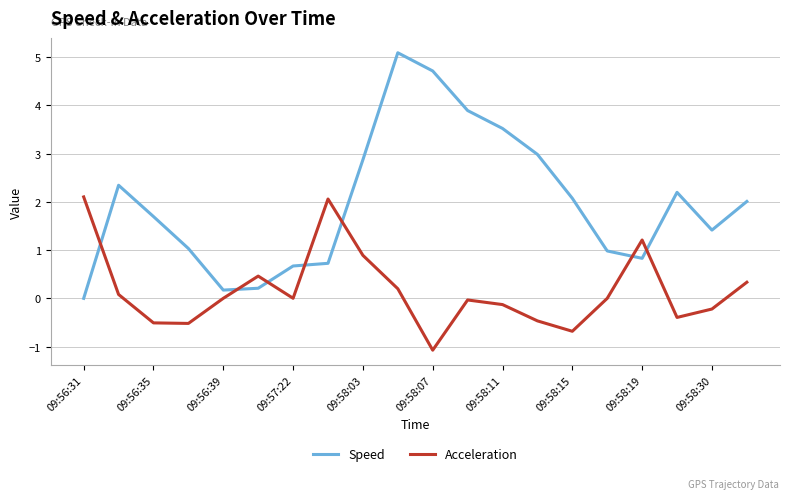

How many values in the Speed series are below 2?

10